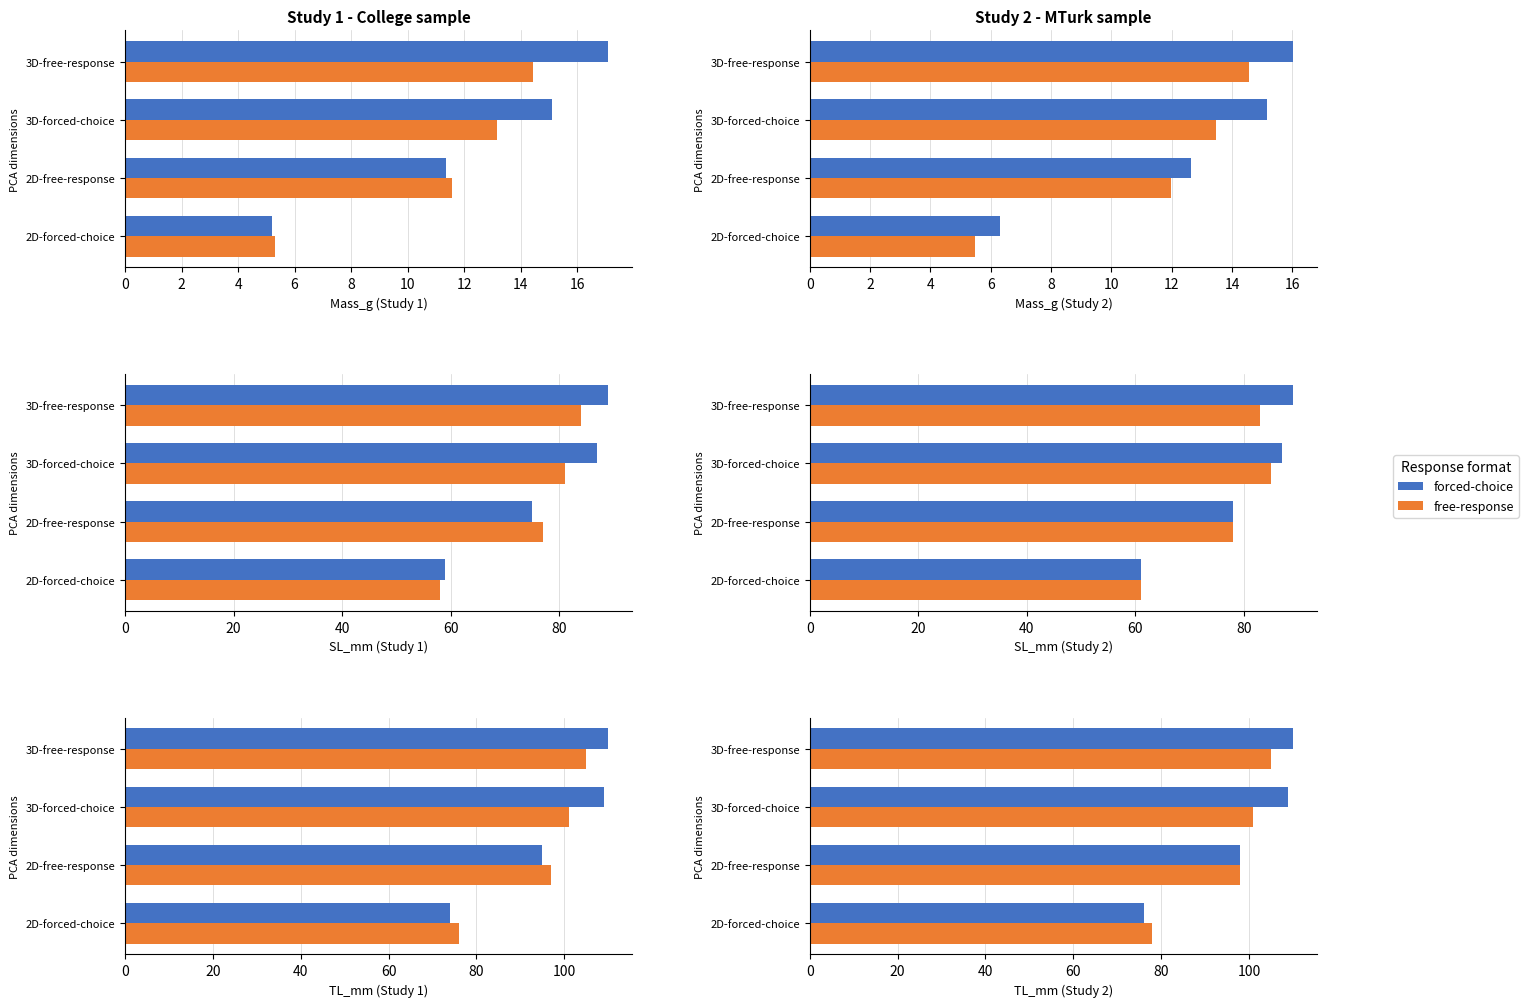

Are the bars horizontal?

Yes